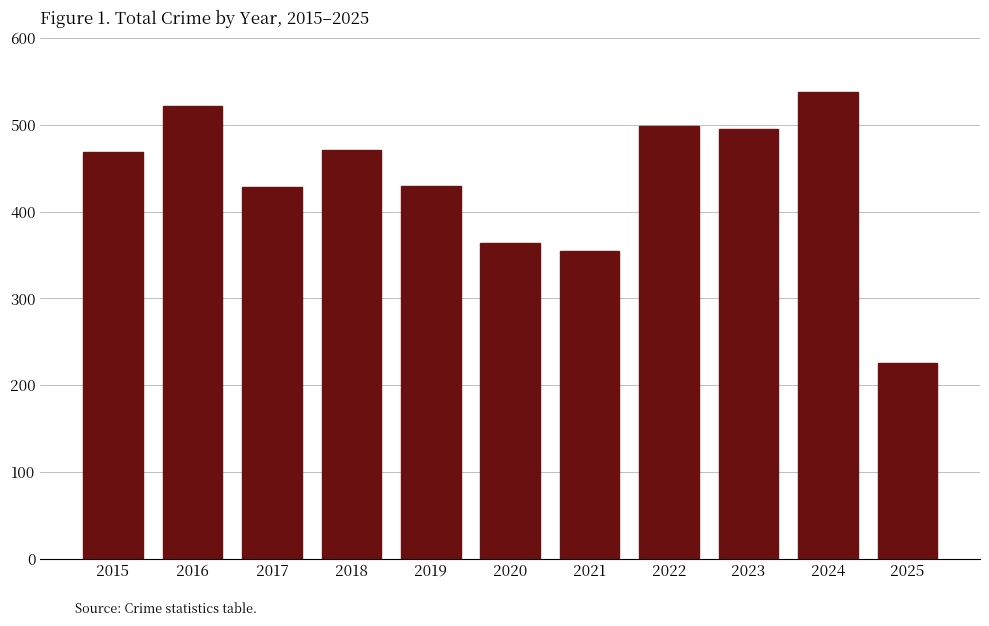

Approximately how many times larger is the value at 2024 compared to 2018?

1.1